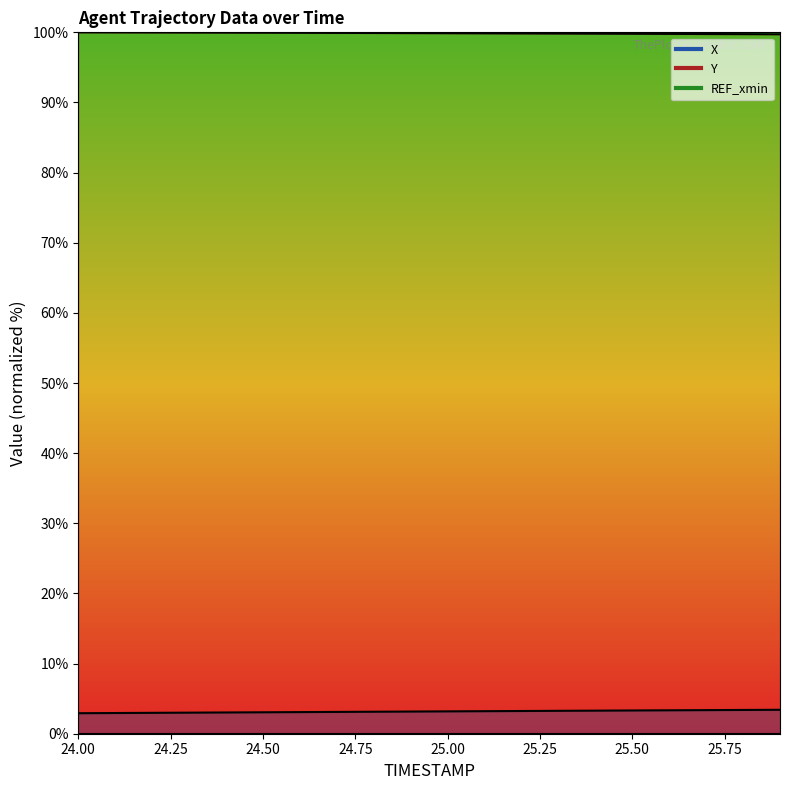

What is the sum of the Y values at 25.8 and 24.0?

199.7